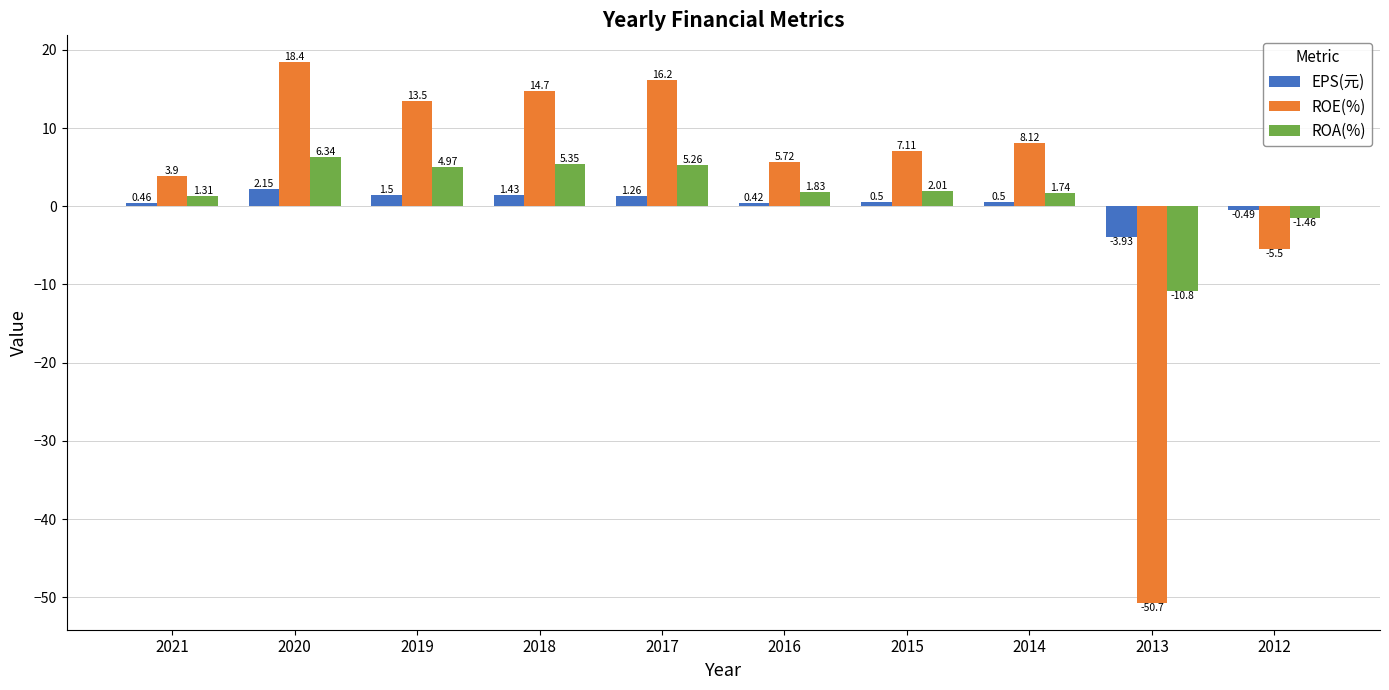

Is the value of ROE(%) at 2016 greater than the value of ROA(%) at 2015?

Yes